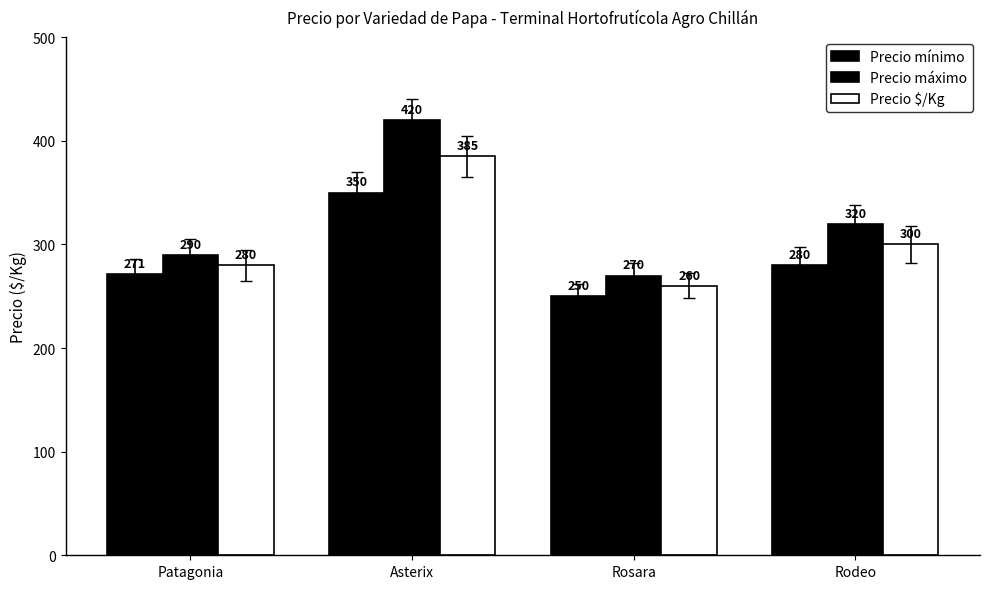

Are the bars horizontal?

No